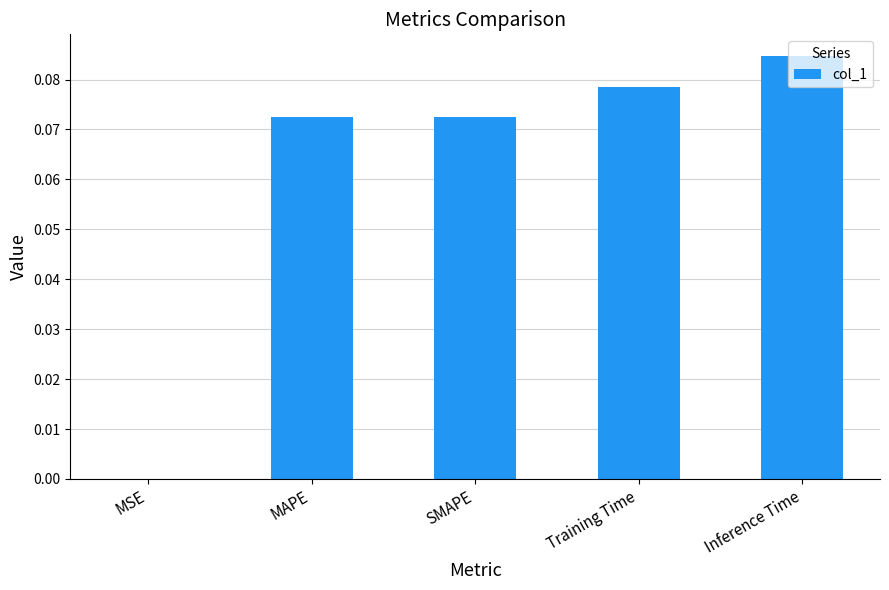

The chart shows a value of 0.0 at MSE. True or false?

True